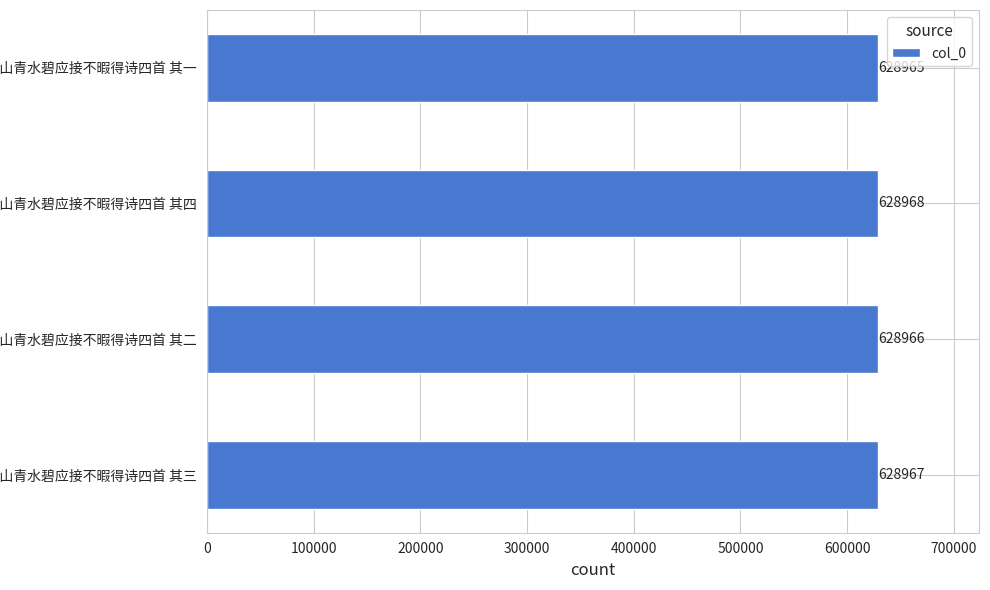

List the labels in order of value, smallest first.

溯府江而西山青水碧应接不暇得诗四首 其一, 溯府江而西山青水碧应接不暇得诗四首 其二, 溯府江而西山青水碧应接不暇得诗四首 其三, 溯府江而西山青水碧应接不暇得诗四首 其四